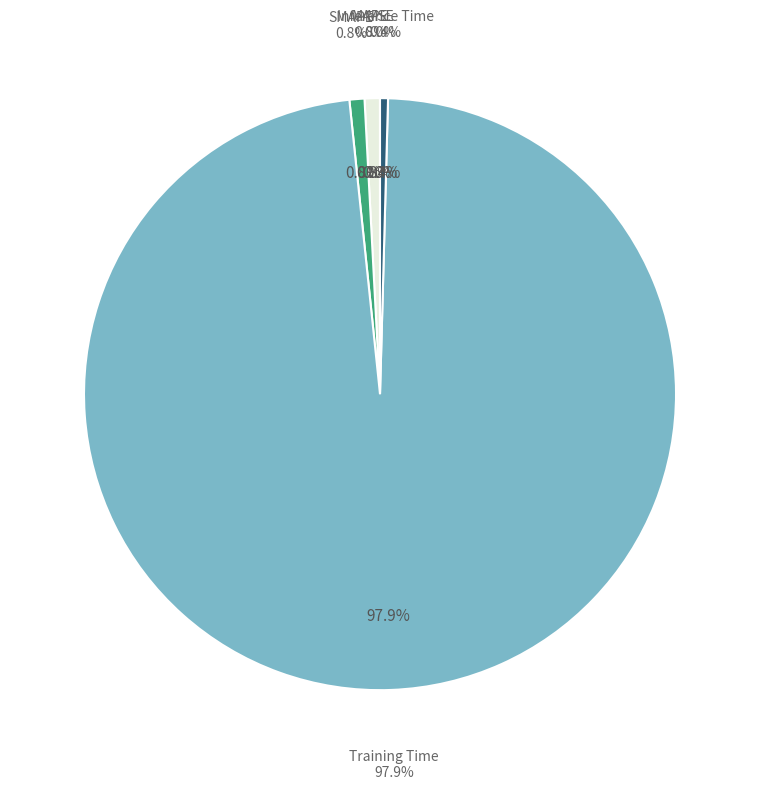

The Training Time slice represents 99% of the pie. True or false?

False